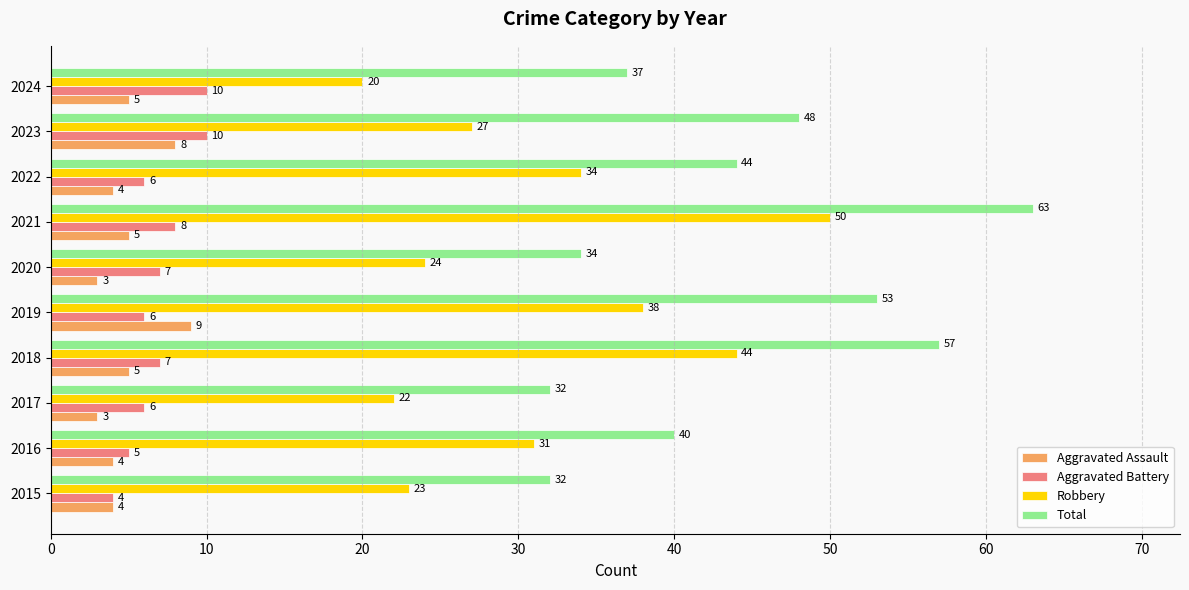

What is the sum of all Aggravated Assault values?

50